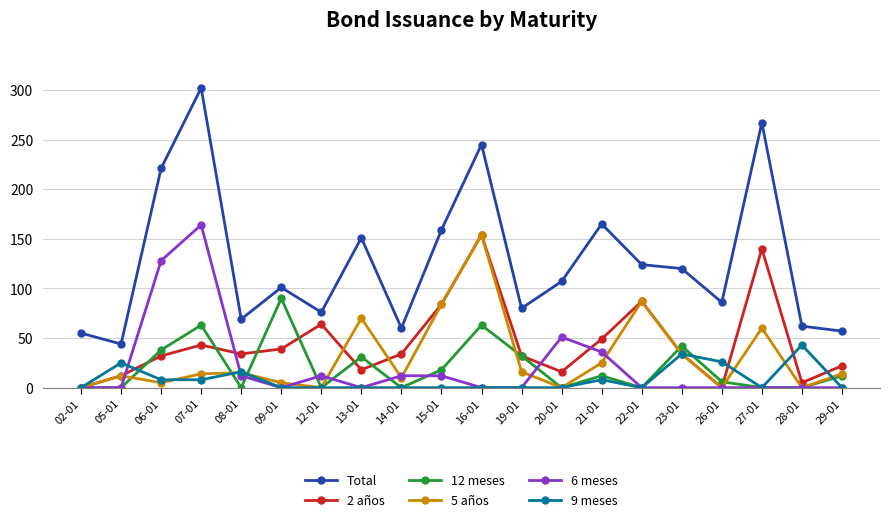

True or false: 6 meses has more than 1 interior local peaks.

True